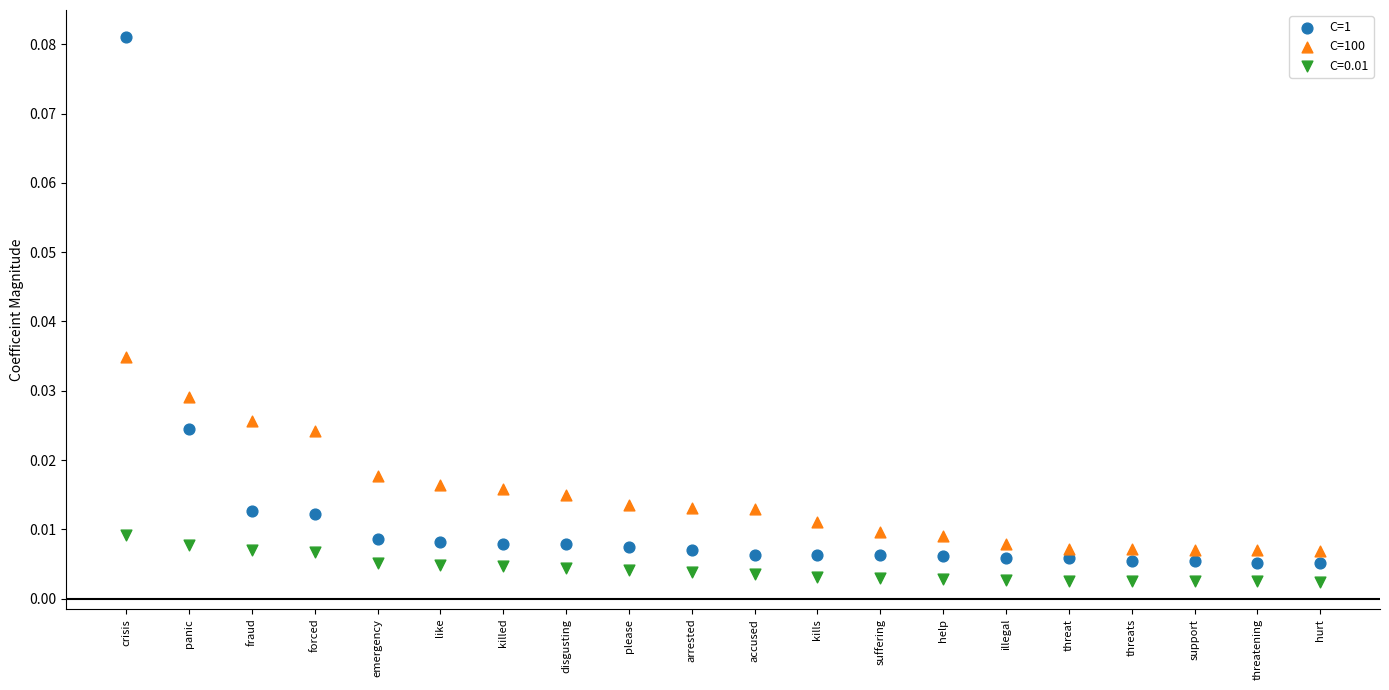

Which series has the largest Y range (max minus min)?

C=1